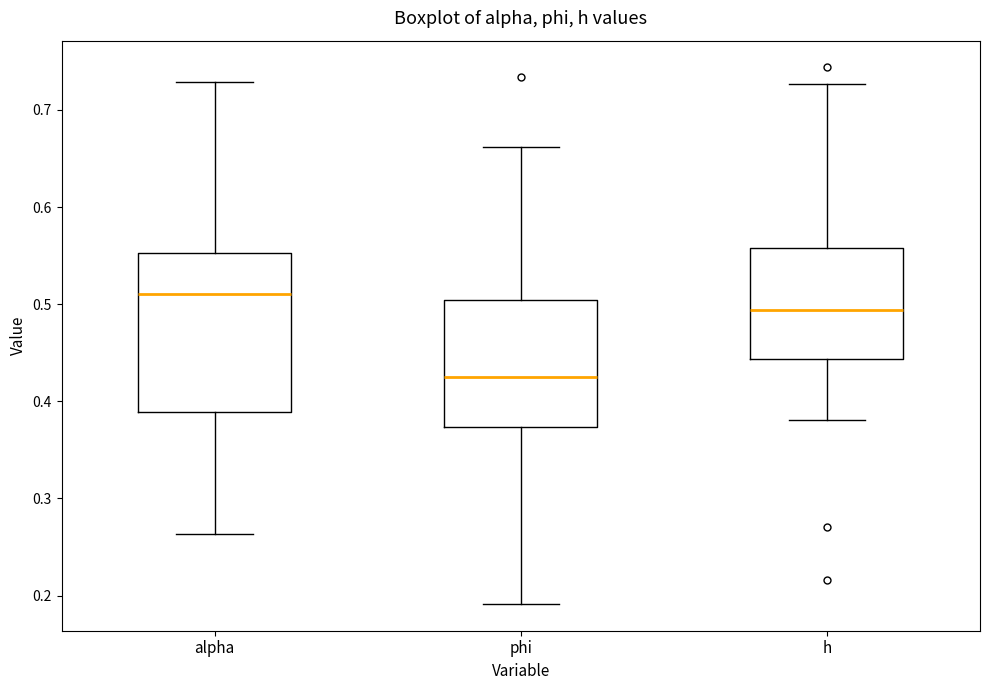

Reading left to right, read every box against the y-axis: the position of its median line, the range the box covers, and the ends of its whiskers. The values are not printed on the chart, so give them approximately, as read against the axis.

alpha: median 0.51, box 0.39 to 0.55, whiskers 0.26 to 0.73
phi: median 0.42, box 0.37 to 0.50, whiskers 0.19 to 0.66
h: median 0.49, box 0.44 to 0.56, whiskers 0.38 to 0.73